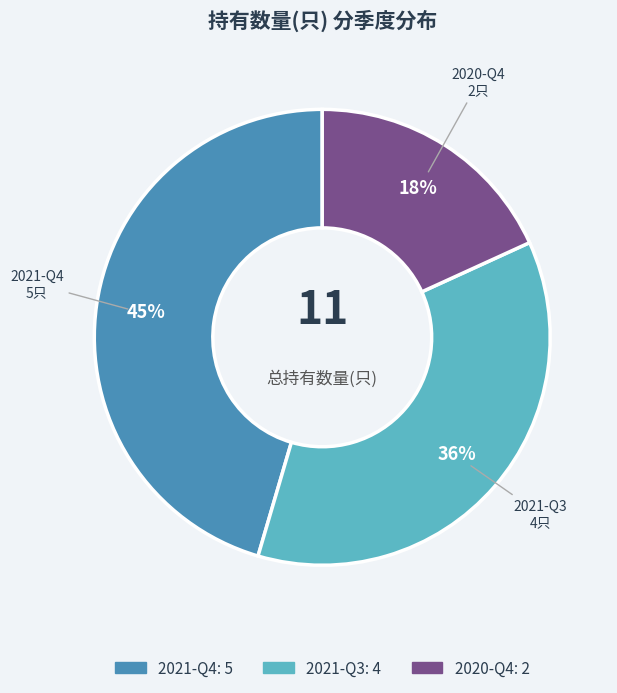

To the nearest percent, what percentage of the pie is 2020-Q4?

18%